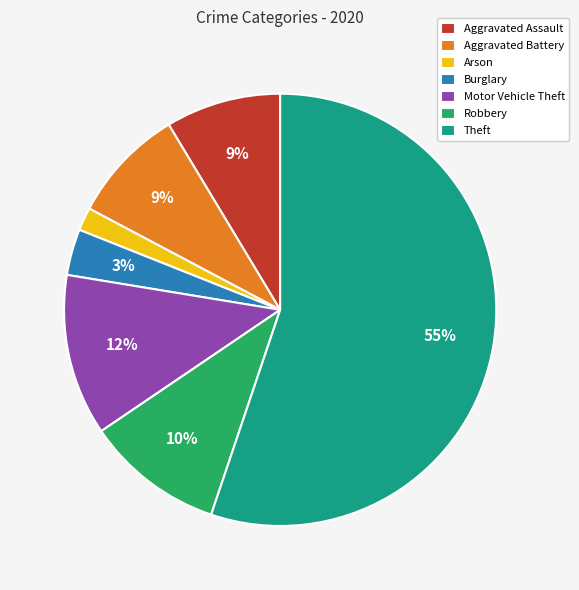

Between Aggravated Battery and Motor Vehicle Theft, which is larger?

Motor Vehicle Theft